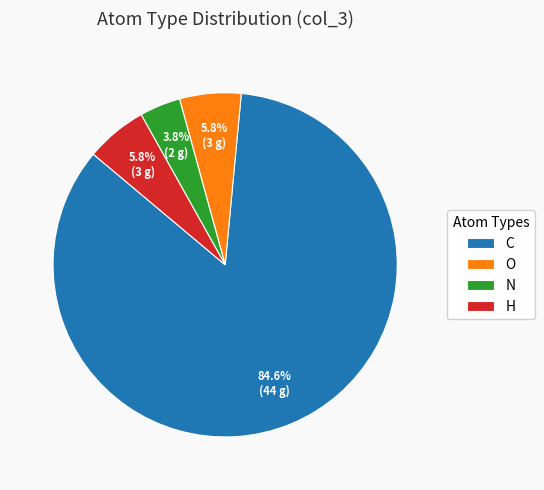

What is the smallest slice in the pie chart?

N